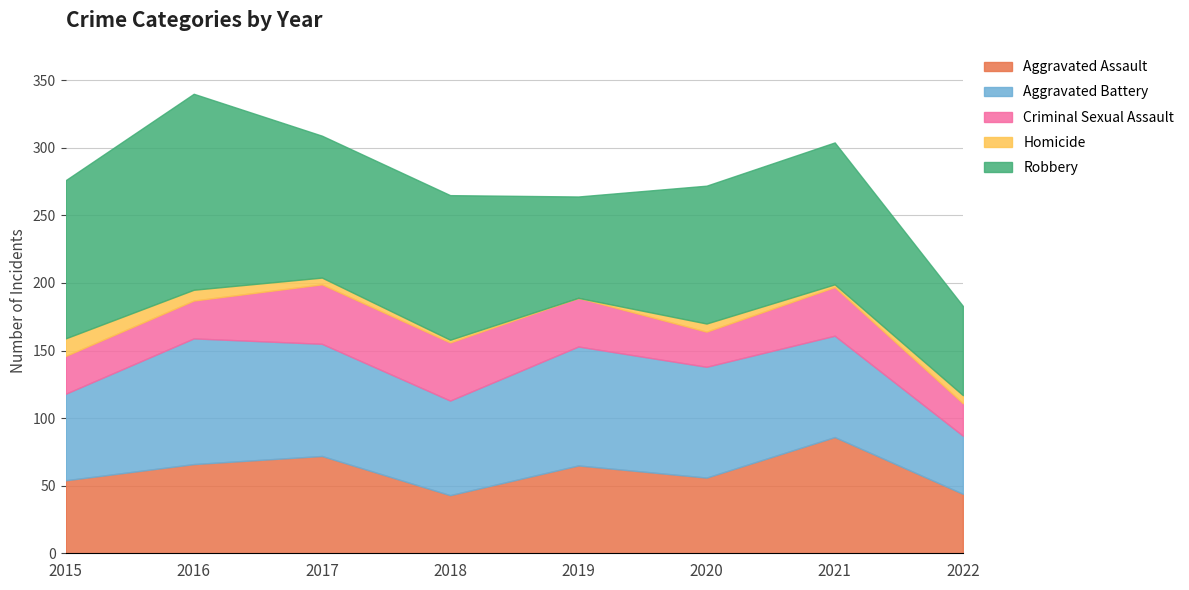

Count the number of data series in this chart.

5